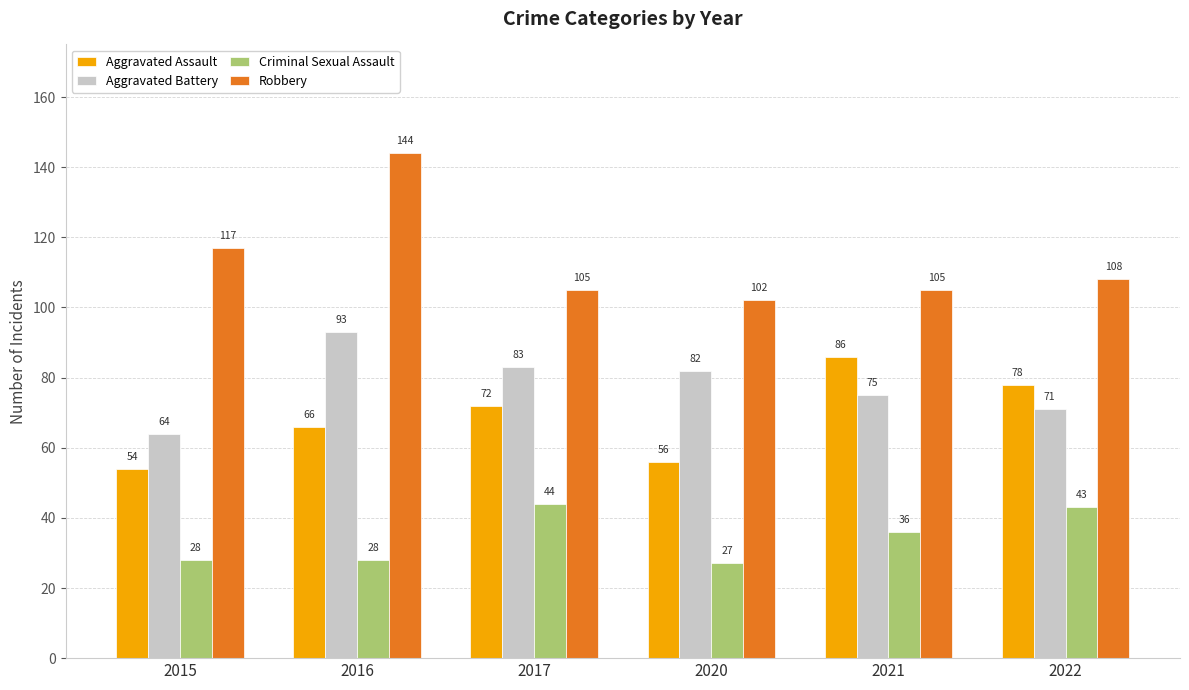

Reading right to left, what are all the values shown in this chart?

Aggravated Assault: 78	86	56	72	66	54
Aggravated Battery: 71	75	82	83	93	64
Criminal Sexual Assault: 43	36	27	44	28	28
Robbery: 108	105	102	105	144	117